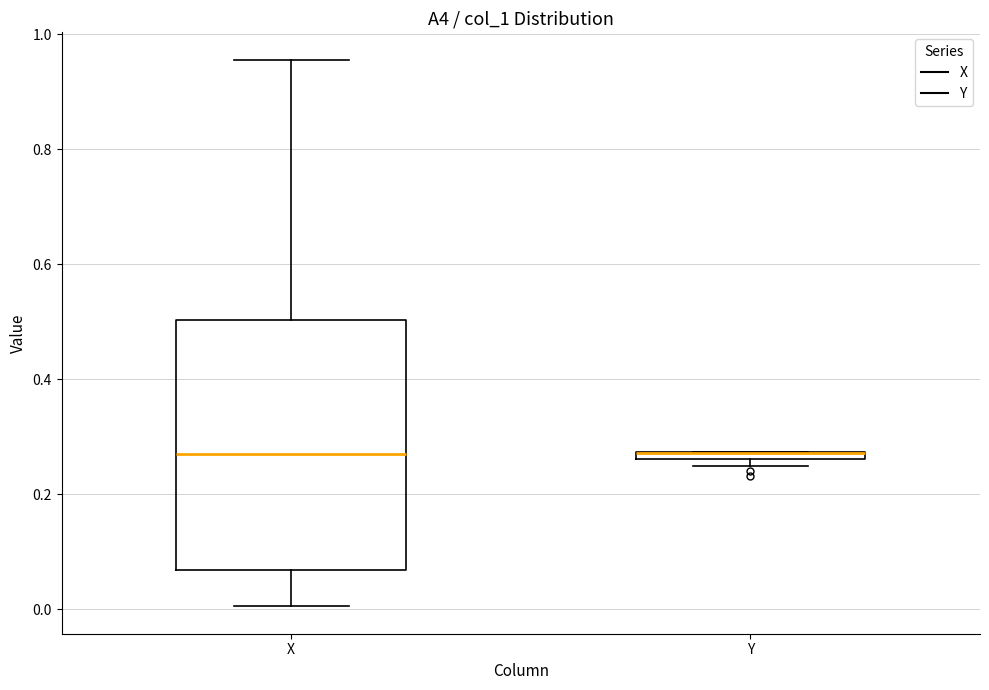

Where does the lower whisker of the box for X end on the y-axis? The values are not printed on the chart, so give them approximately, as read against the axis.

0.00